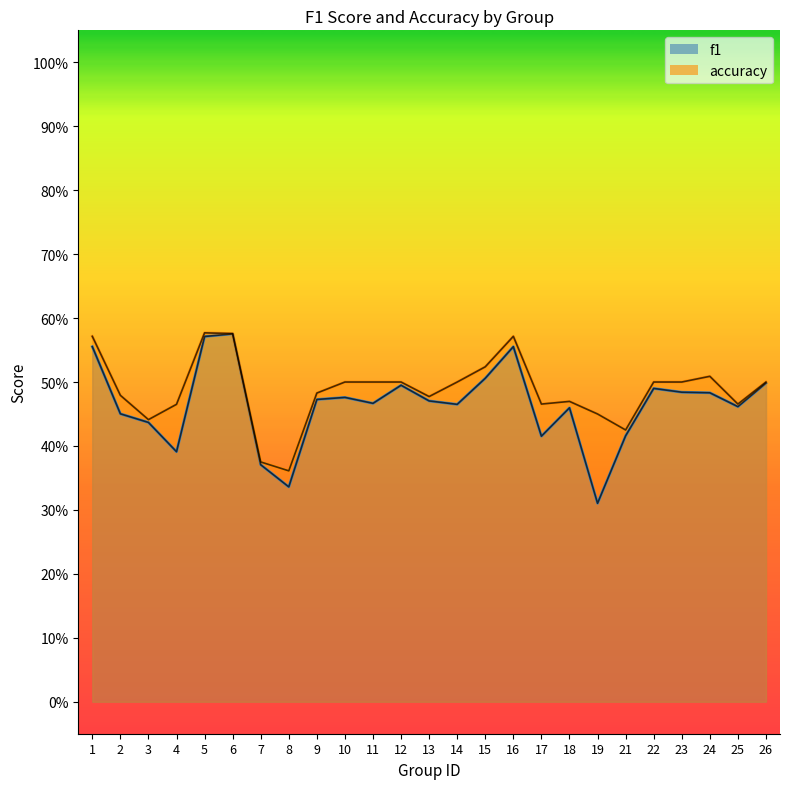

The value of accuracy at 9 is 0.5. True or false?

True